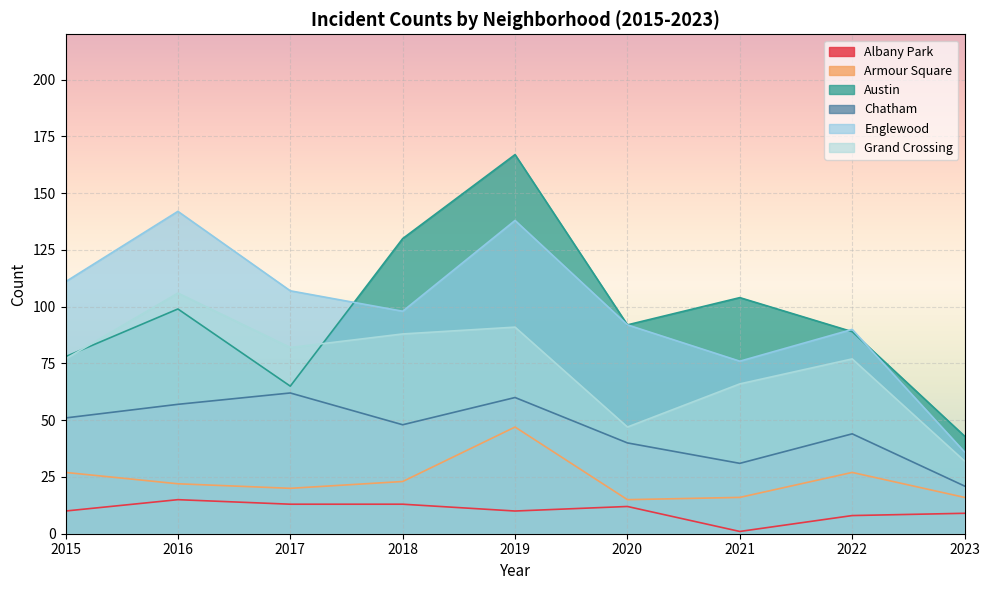

Read the Armour Square value at 2017, to the nearest 5.

20